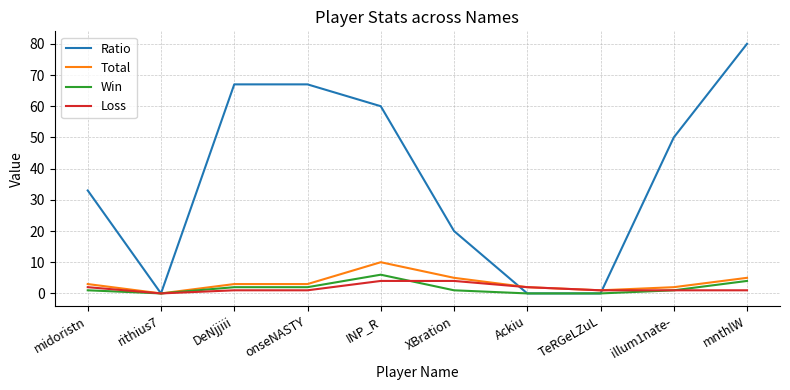

Reading left to right, list all the values displayed in this chart.

Ratio: midoristn=33	rithius7=0	DeNjjiii=67	onseNASTY=67	INP_R=60	XBration=20	Ackiu=0	TeRGeLZuL=0	illum1nate-=50	mnthlW=80
Total: midoristn=3	rithius7=0	DeNjjiii=3	onseNASTY=3	INP_R=10	XBration=5	Ackiu=2	TeRGeLZuL=1	illum1nate-=2	mnthlW=5
Win: midoristn=1	rithius7=0	DeNjjiii=2	onseNASTY=2	INP_R=6	XBration=1	Ackiu=0	TeRGeLZuL=0	illum1nate-=1	mnthlW=4
Loss: midoristn=2	rithius7=0	DeNjjiii=1	onseNASTY=1	INP_R=4	XBration=4	Ackiu=2	TeRGeLZuL=1	illum1nate-=1	mnthlW=1